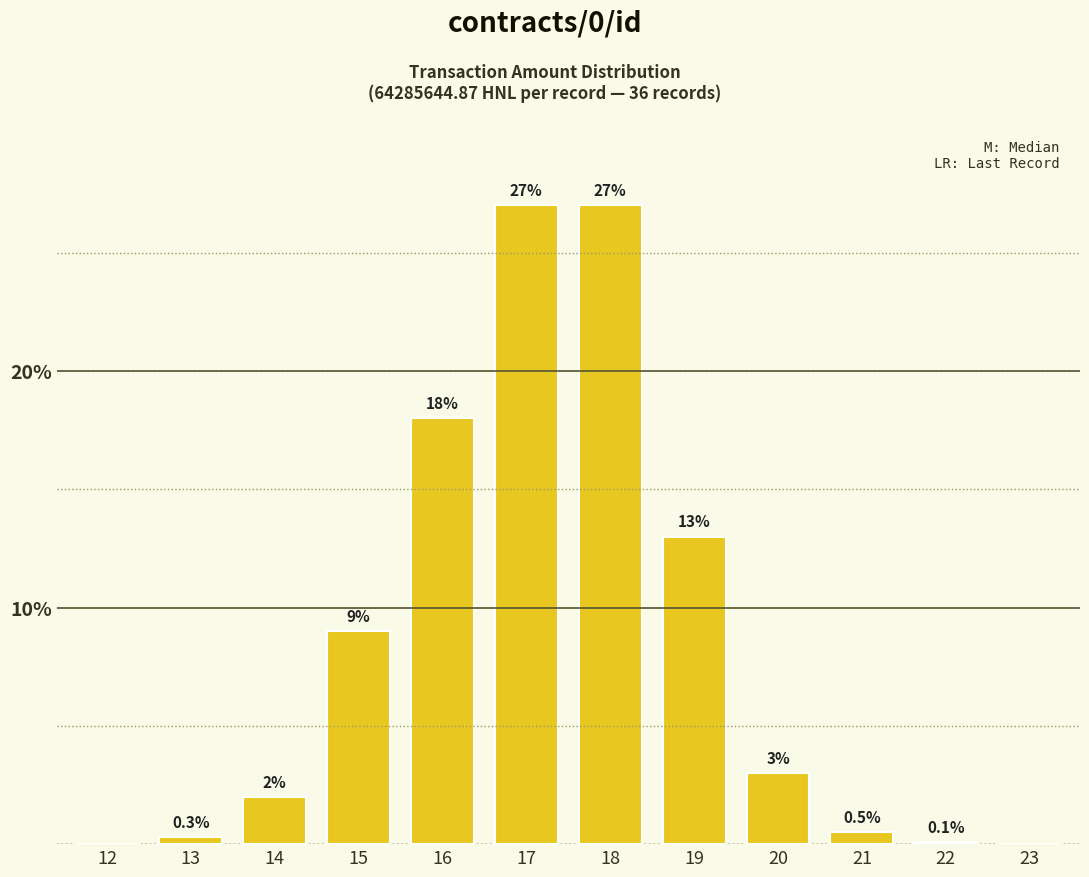

Reading left to right, transcribe all the data shown in this chart.

12=0.0	13=0.3	14=2.0	15=9.0	16=18.0	17=27.0	18=27.0	19=13.0	20=3.0	21=0.5	22=0.1	23=0.0